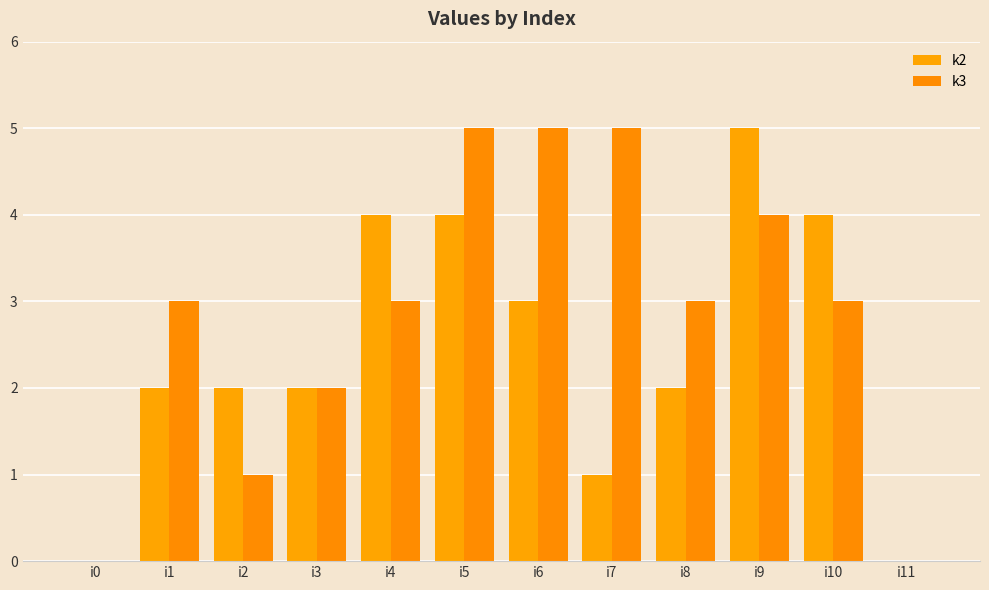

What is the highest value of the k2 series?

5